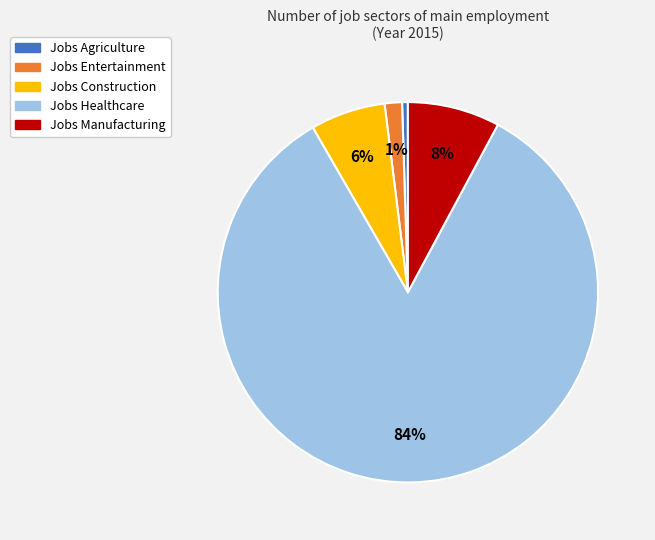

Count the number of slices in the pie.

5